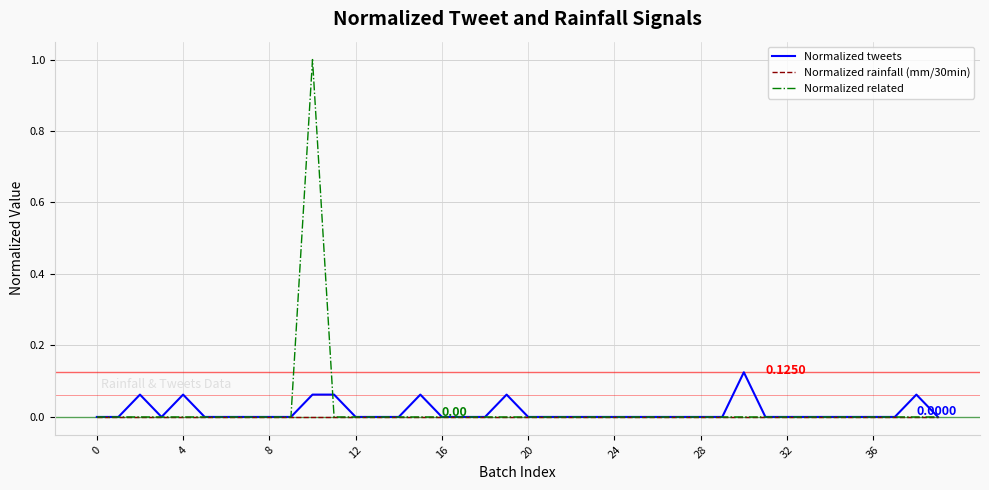

Rank the series by their maximum value, from lowest to highest.

Normalized rainfall (mm/30min), Normalized tweets, Normalized related